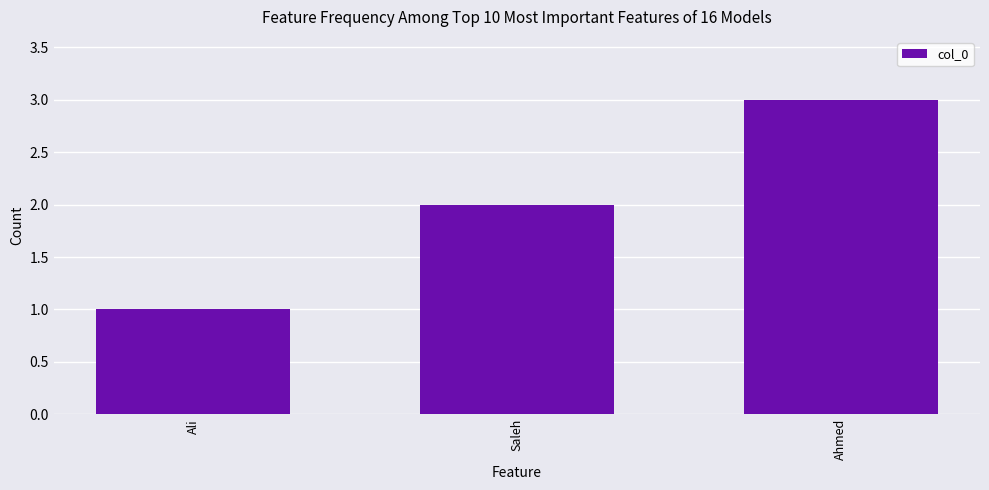

Is it true that the value at Ahmed is 1?

False